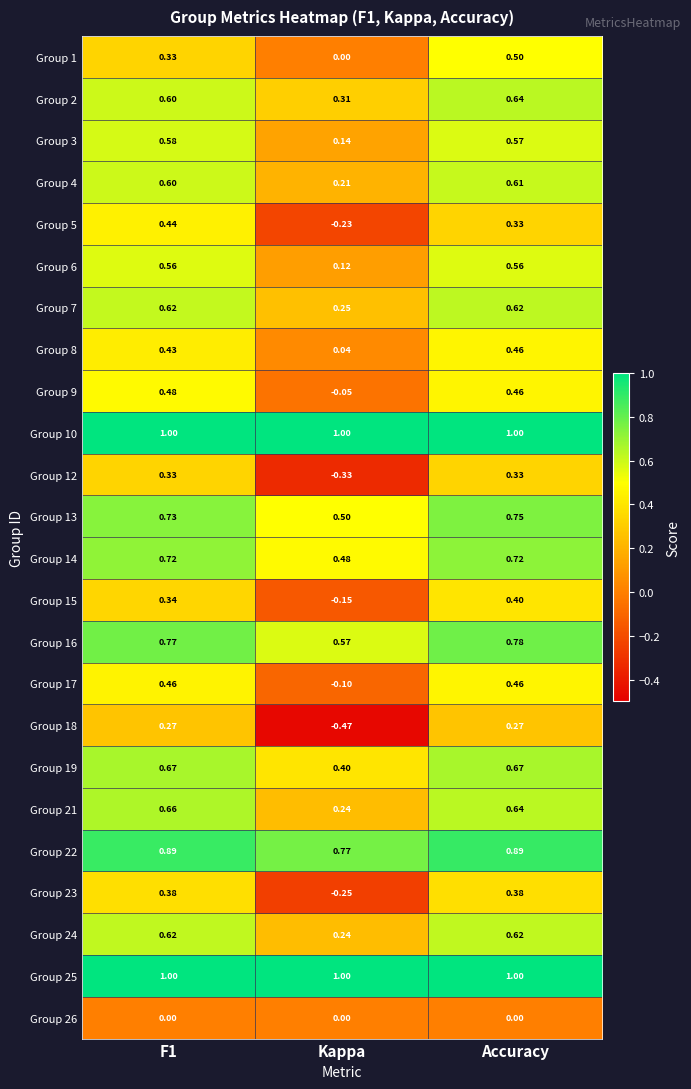

How many categories are shown in the chart?

3